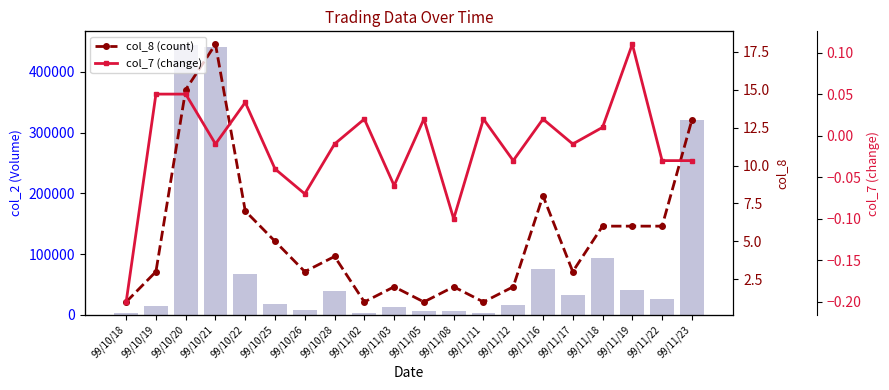

List the labels in order of col_8 (count) value, largest first.

99/10/21, 99/10/20, 99/11/23, 99/11/16, 99/10/22, 99/11/18, 99/11/19, 99/11/22, 99/10/25, 99/10/28, 99/10/19, 99/10/26, 99/11/17, 99/11/03, 99/11/08, 99/11/12, 99/10/18, 99/11/02, 99/11/05, 99/11/11